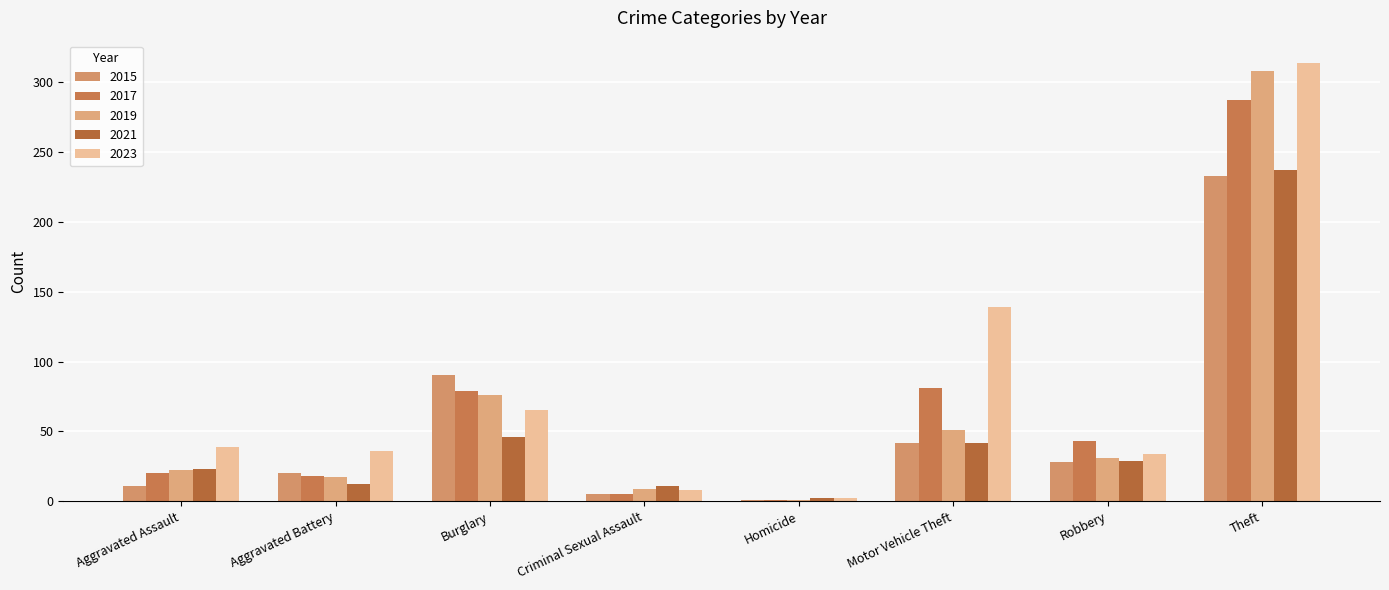

What is the difference between the highest and lowest values at Theft?

81